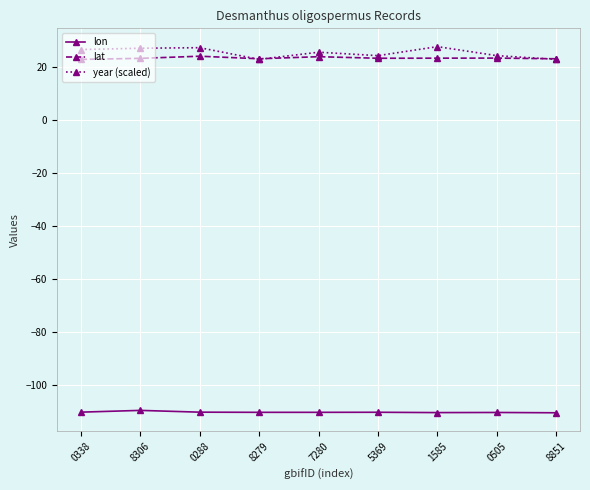

What is the label of the 4th point from the right?

5369